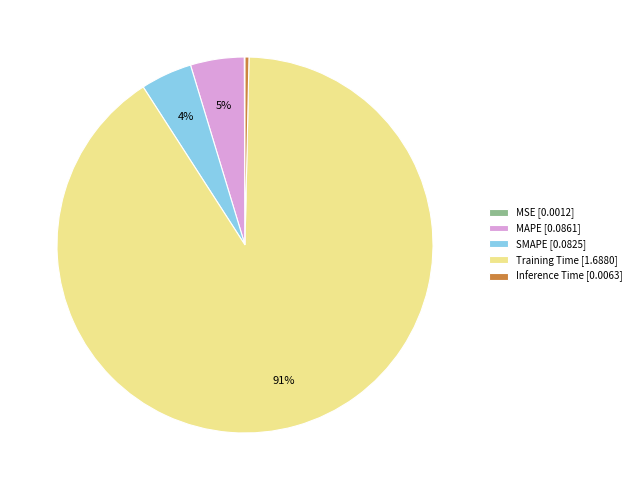

Which slice represents more than half of the pie?

Training Time